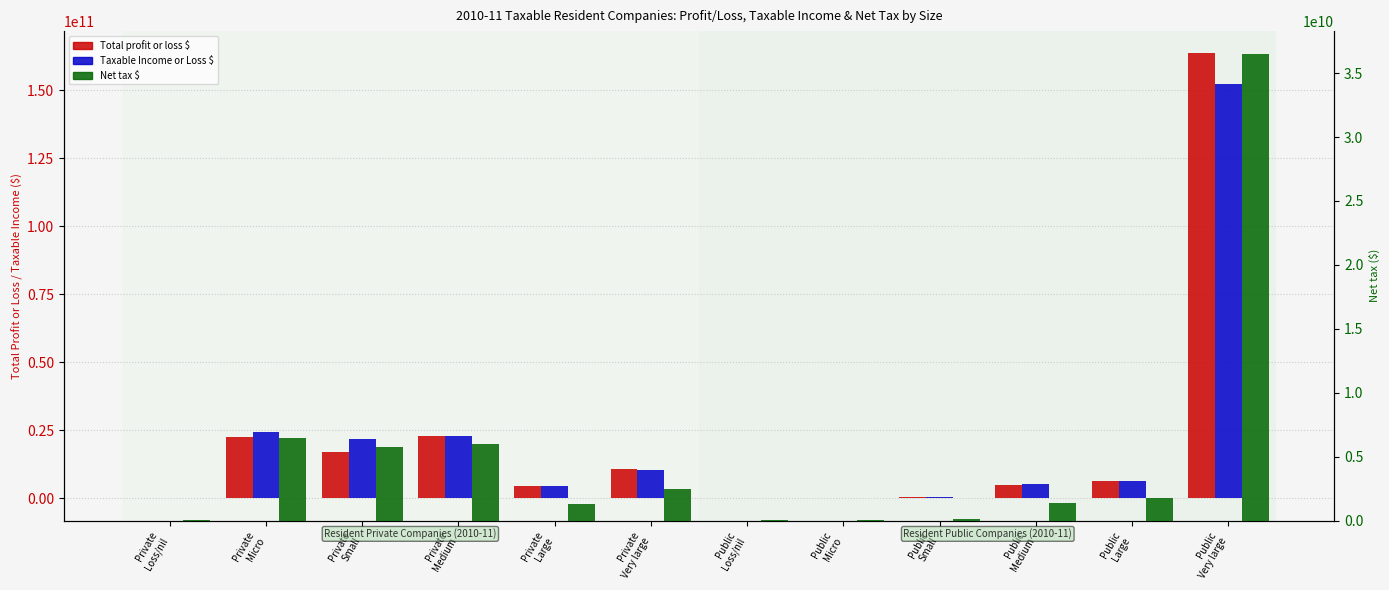

Reading right to left, what are all the values shown in this chart?

Total profit or loss $: 163641013008	6483497643	4992399772	396840017	90601508	-308150	10632910576	4652526181	22748990283	17166073455	22427288488	-14012753
Taxable Income or Loss $: 152501418396	6285019278	5161330978	584431941	139283916	121320869	10599114988	4461739231	22793165689	21908940022	24539262250	32617802
Net tax $: 36464522881	1753398608	1395131794	149014922	46970166	16600132	2438918029	1306018529	6010376747	5757579054	6451201449	9921925